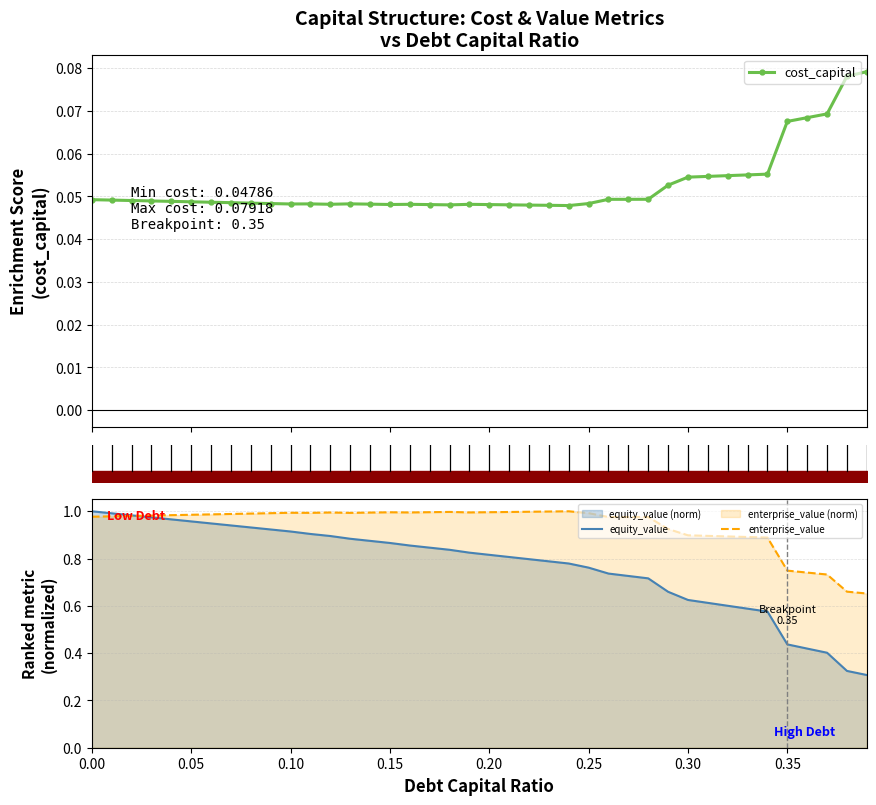

True or false: cost_capital has more than 2 points higher than both neighbors.

True